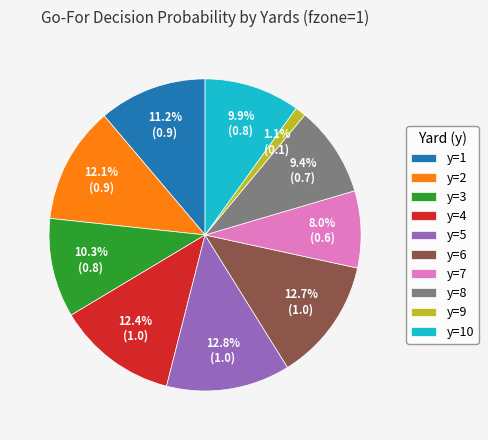

True or false: y=5 accounts for 25% of the total.

False